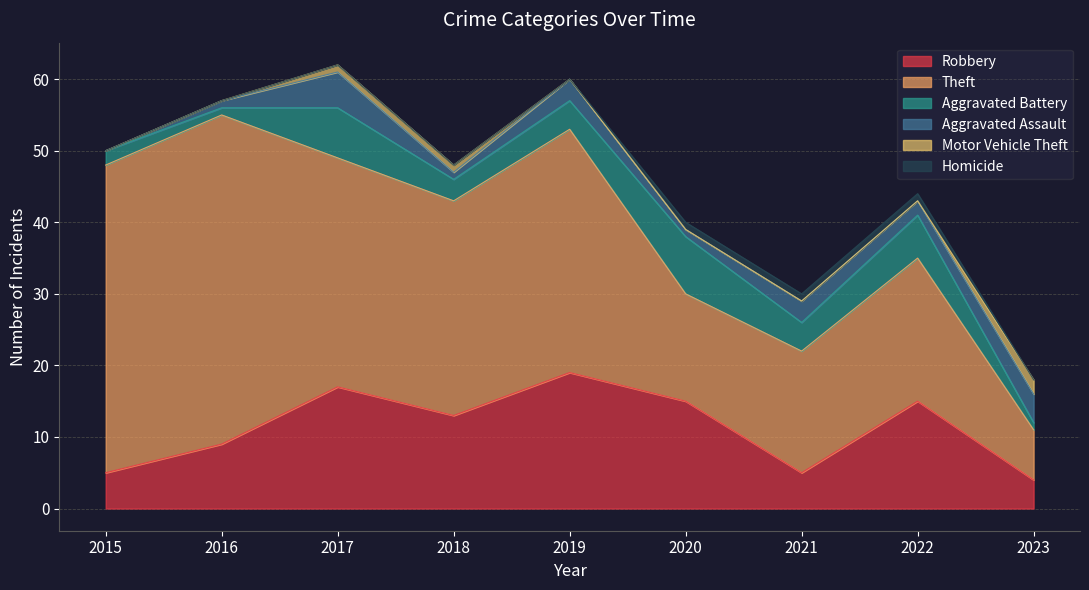

Which series has the largest total across all categories?

Theft